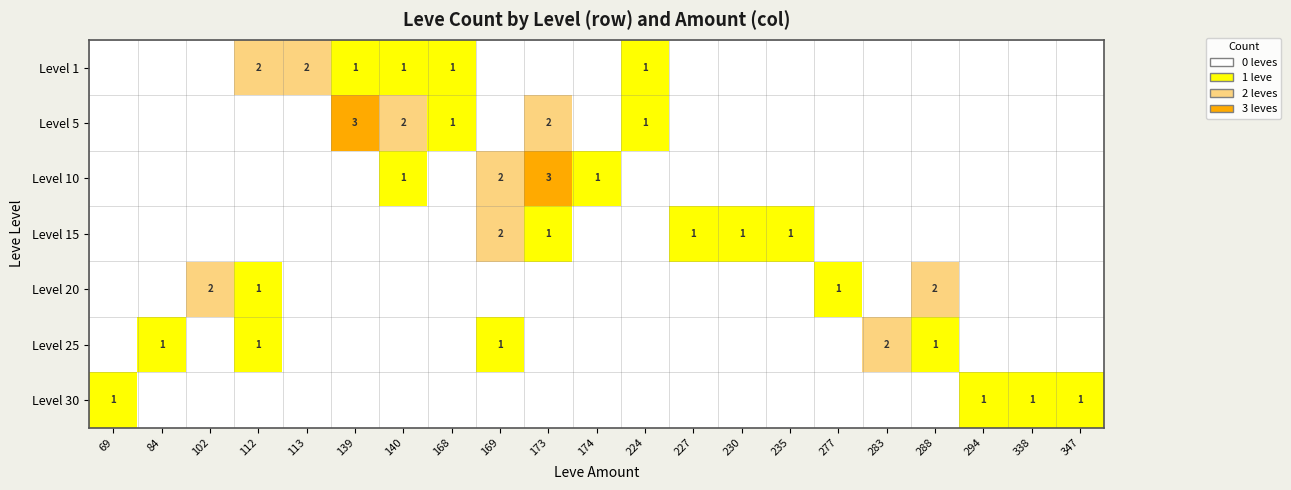

At which category is the sum across all series the highest?

173